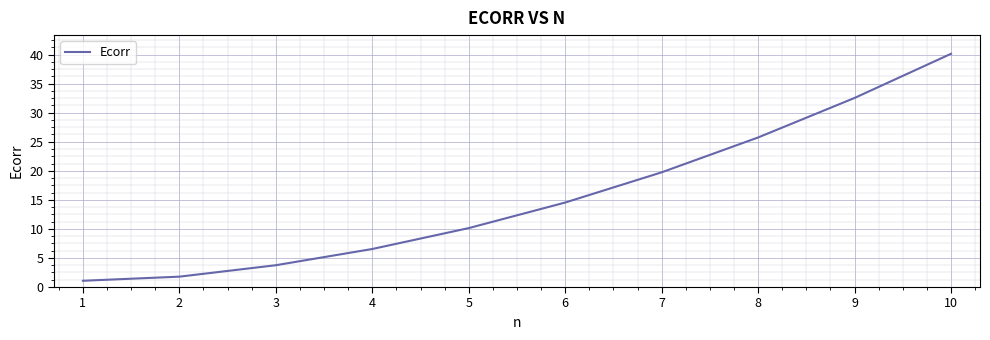

Does the chart display data point markers on the line(s)?

No